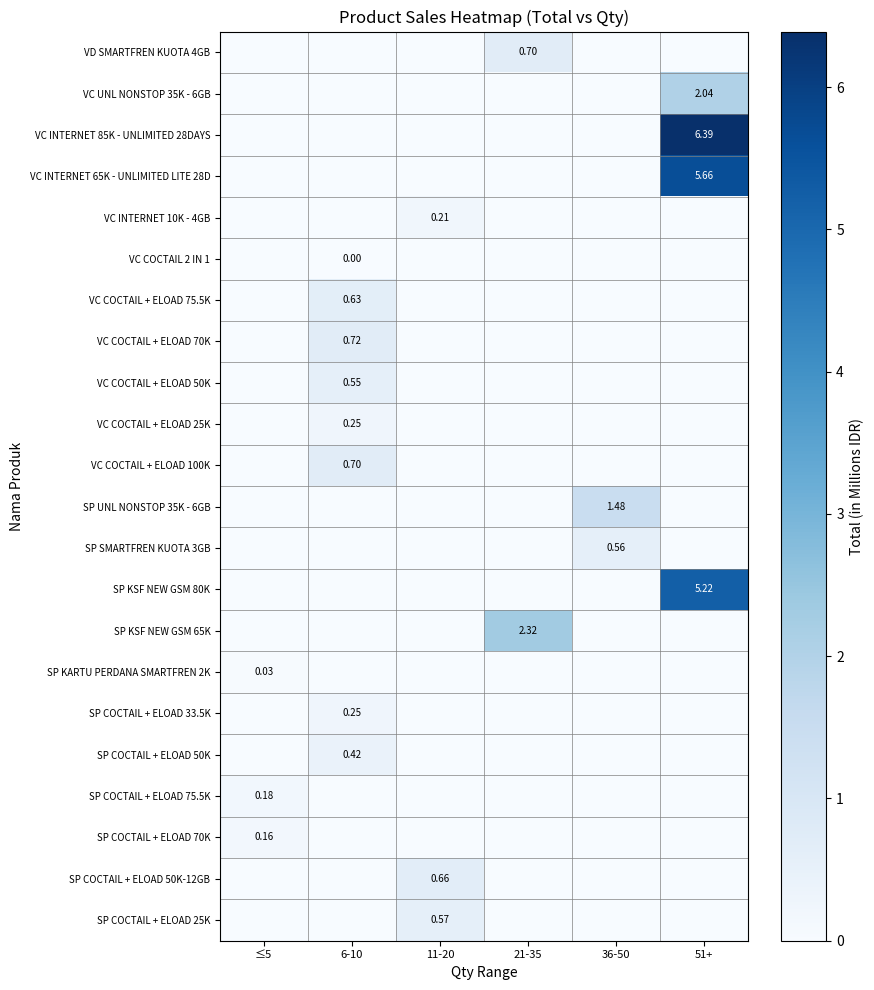

The value of SP KARTU PERDANA SMARTFREN 2K at ≤5 is 0.1. True or false?

False